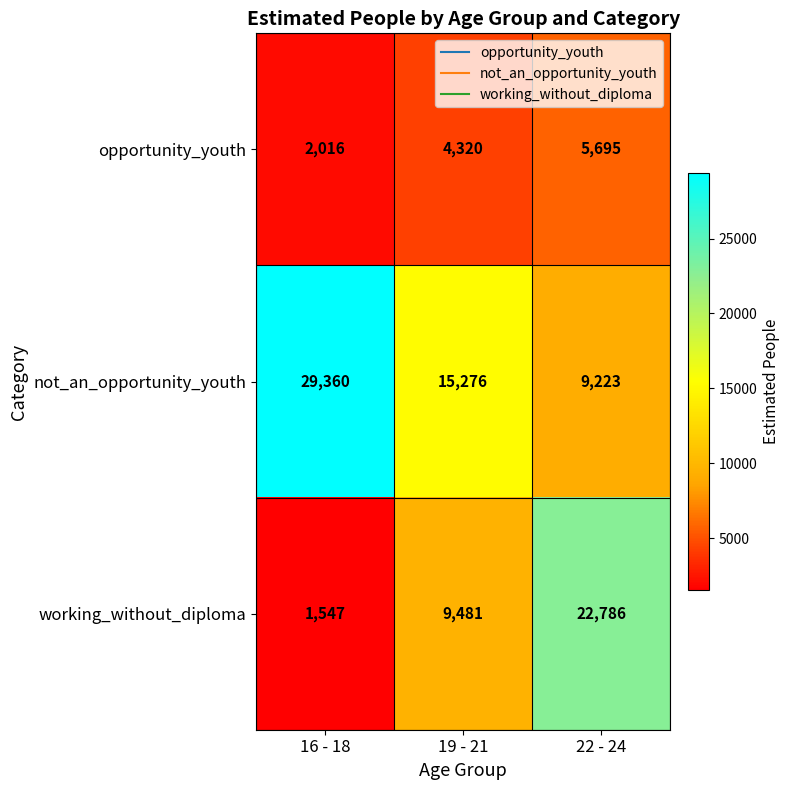

Reading left to right, transcribe all the data shown in this chart.

opportunity_youth: 16 - 18=2016	19 - 21=4320	22 - 24=5695
not_an_opportunity_youth: 16 - 18=29360	19 - 21=15276	22 - 24=9223
working_without_diploma: 16 - 18=1547	19 - 21=9481	22 - 24=22786